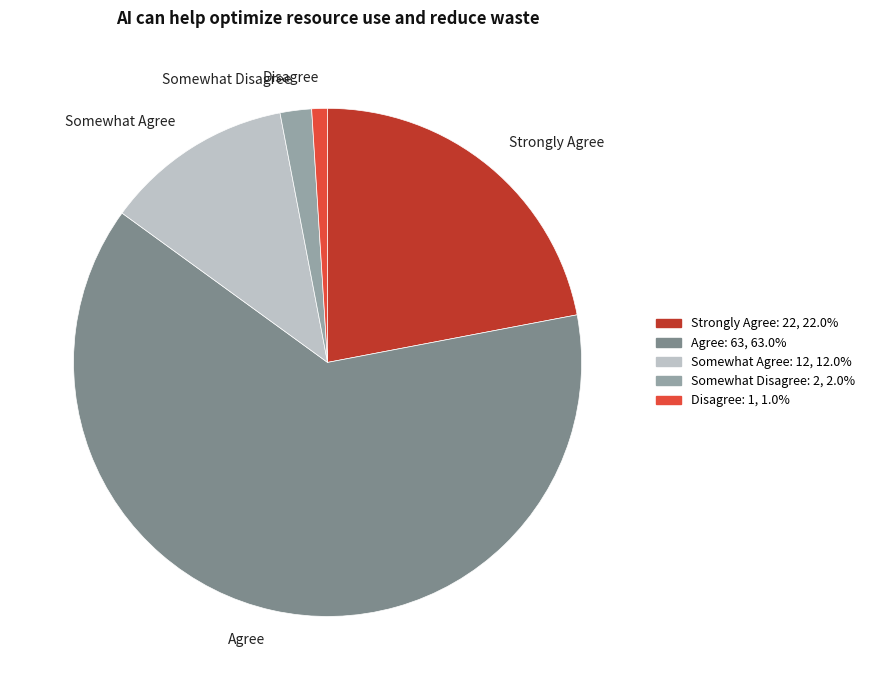

How many segments does this pie chart have?

5